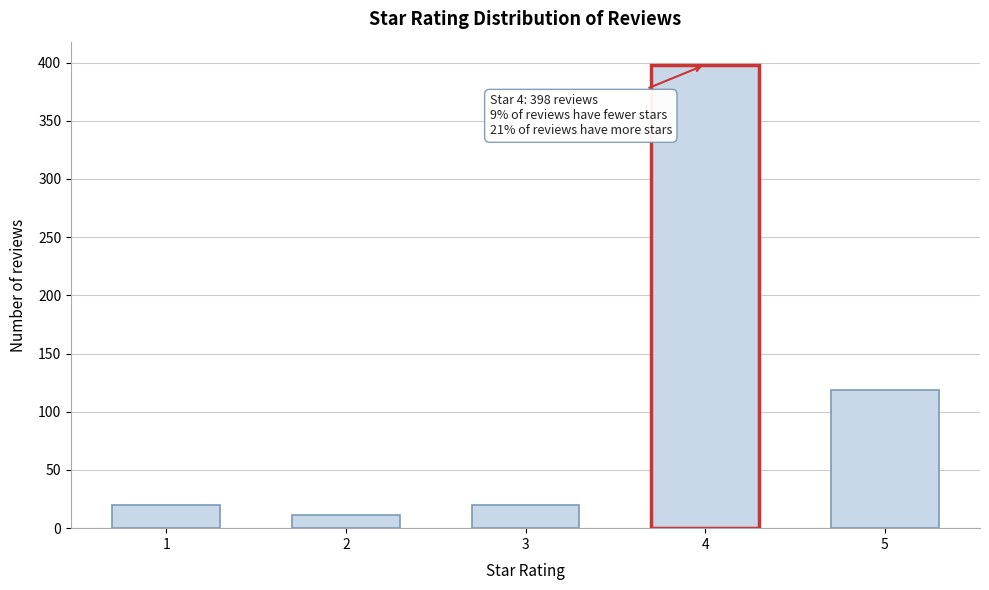

Reading left to right, what are all the values shown in this chart?

20	11	20	398	119